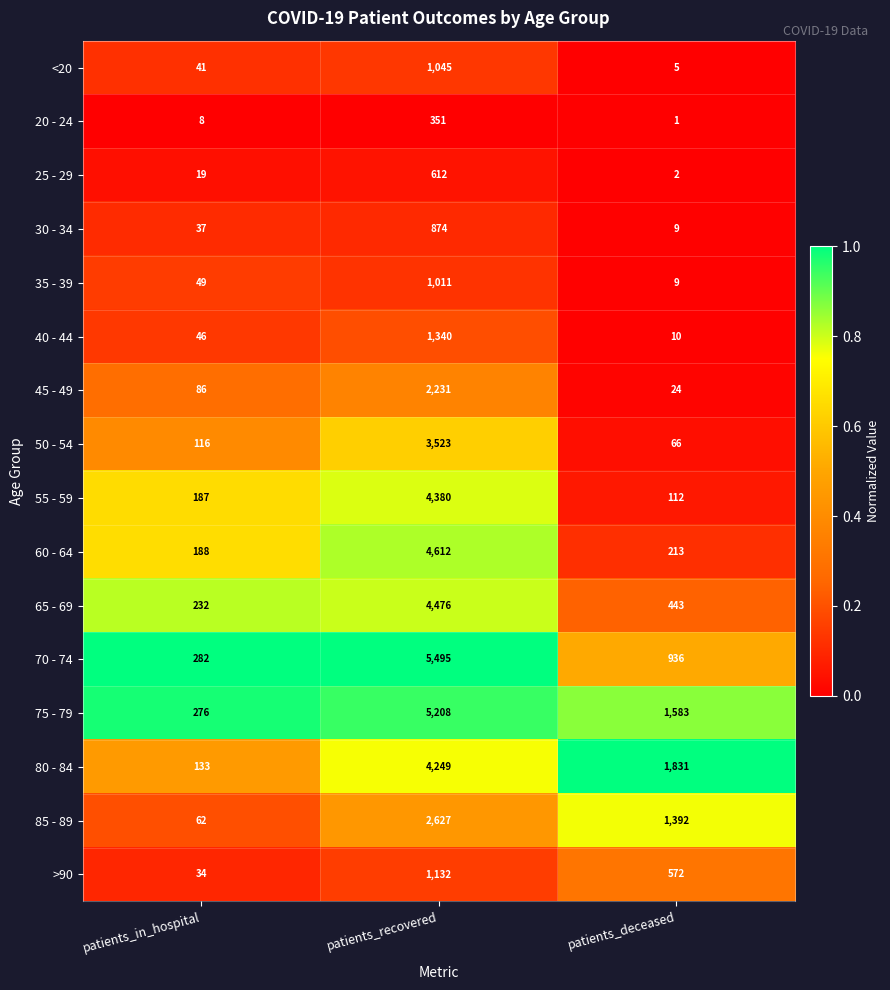

At which category is the sum across all series the highest?

patients_recovered